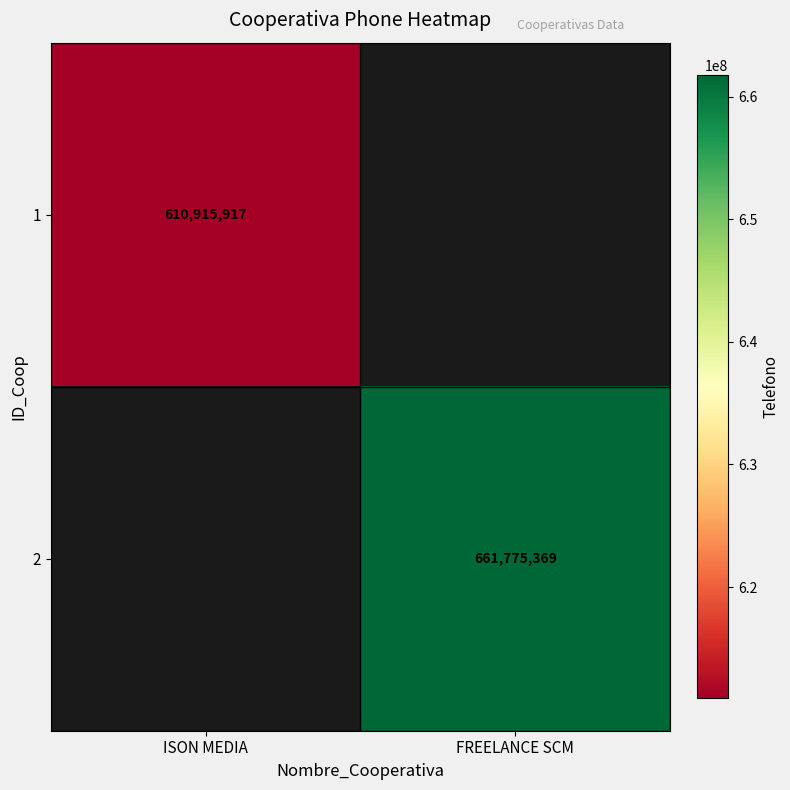

The value of 1 at ISON MEDIA is 610915917. True or false?

True